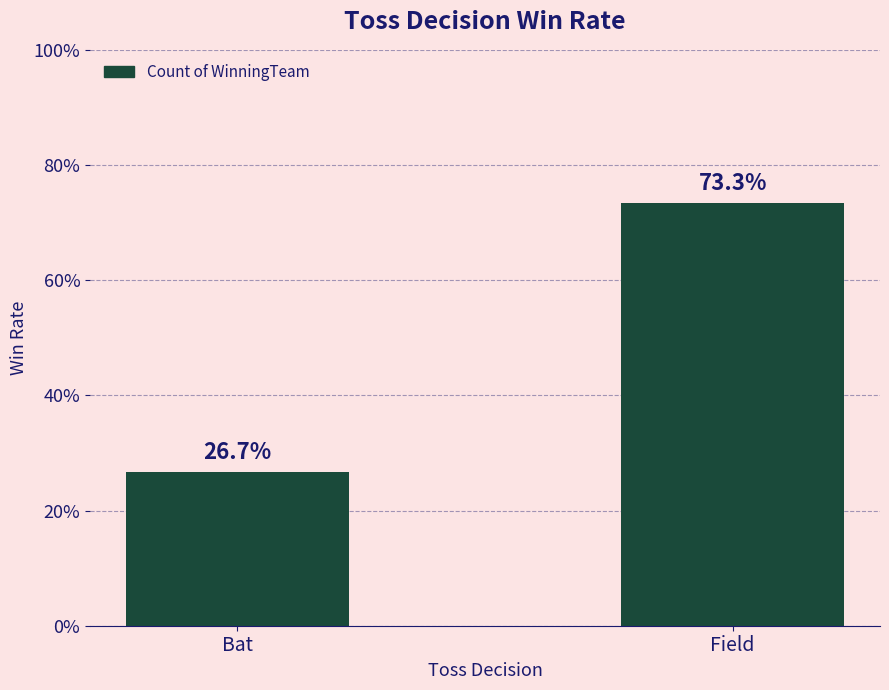

What is the greatest value displayed?

0.7